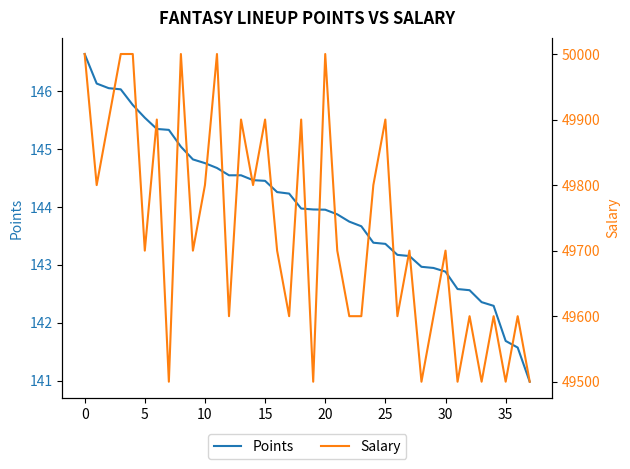

How many interior local valleys does the Salary series have?

13